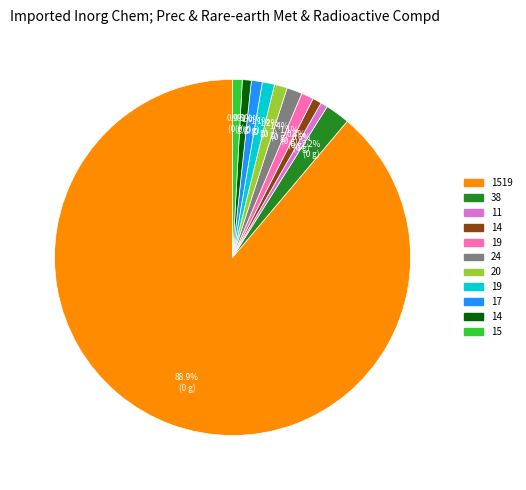

How many segments does this pie chart have?

11